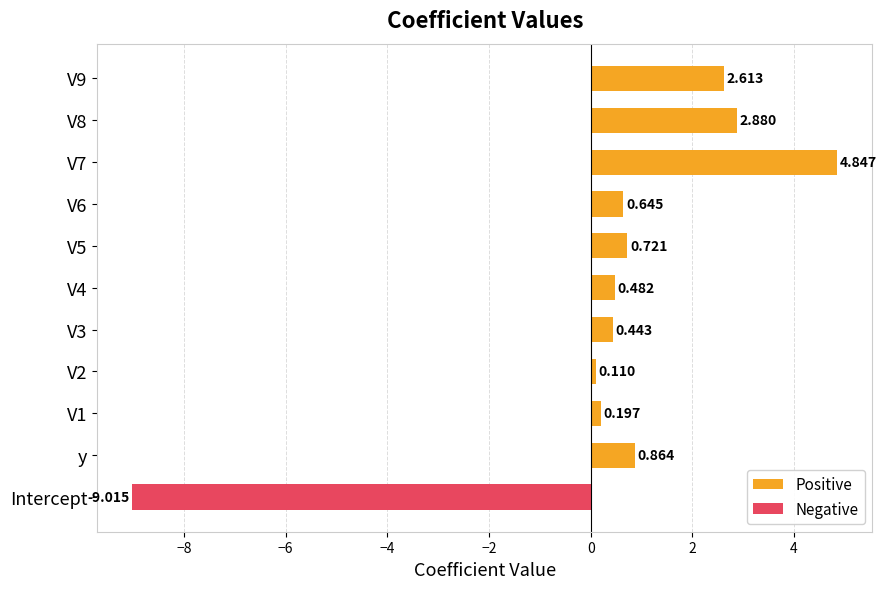

What are all the series names shown in the legend?

Positive, Negative